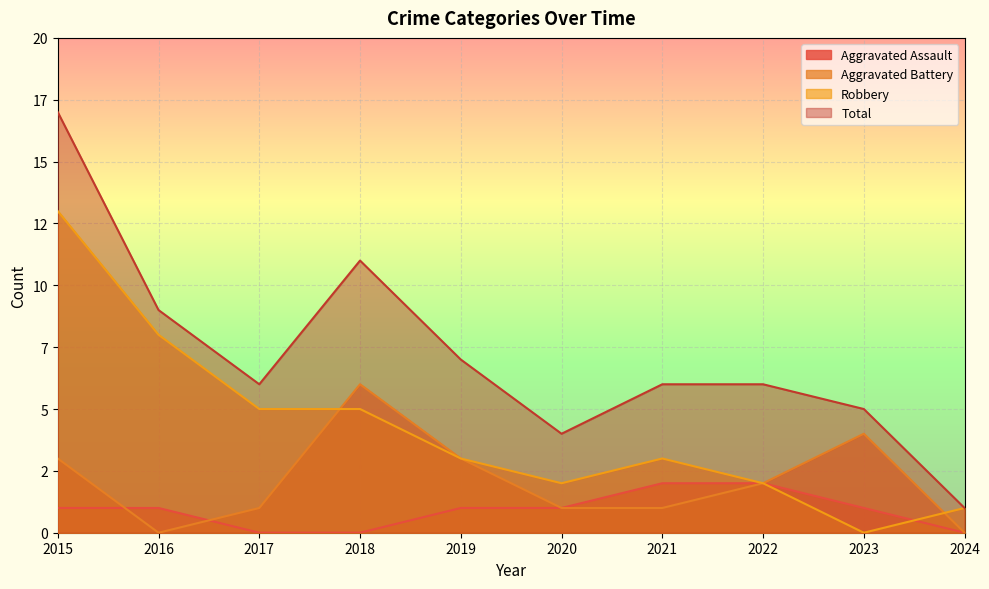

What is the value of the Aggravated Battery point at the 1st from the left?

3